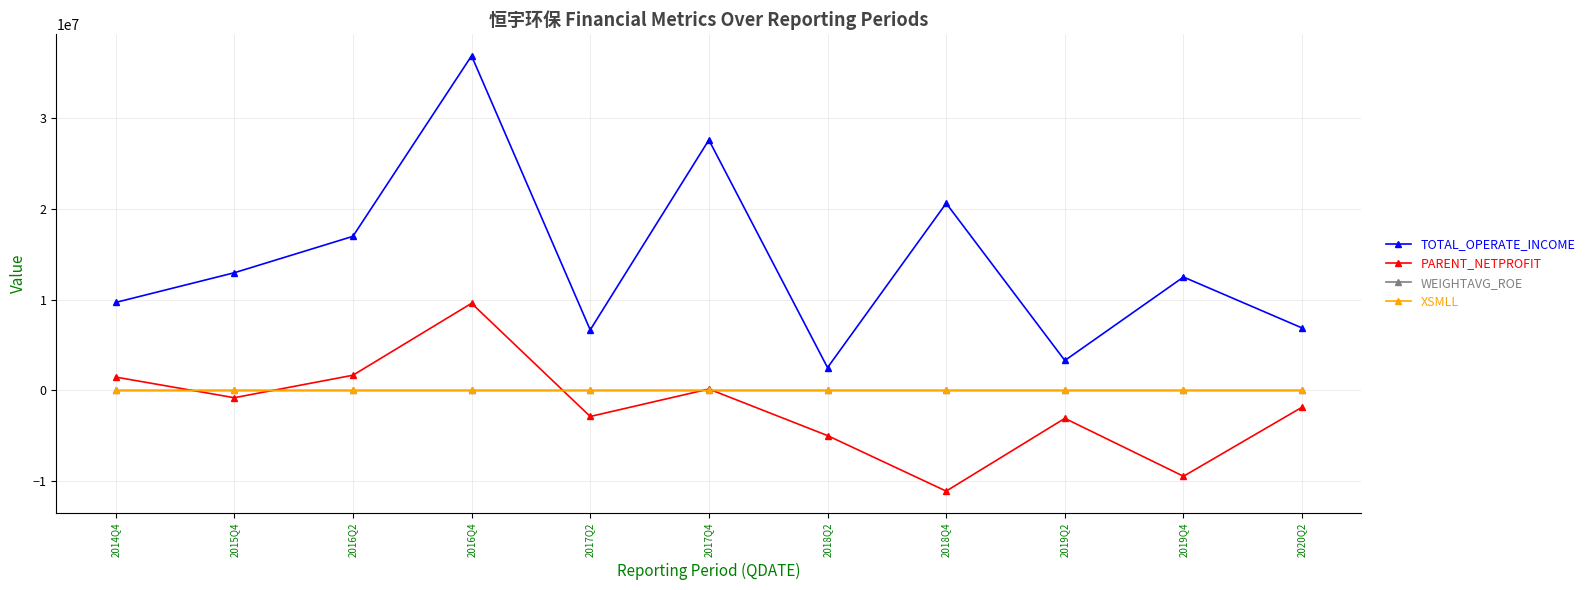

True or false: TOTAL_OPERATE_INCOME has a value of 6869739.5 at 2020Q2.

True